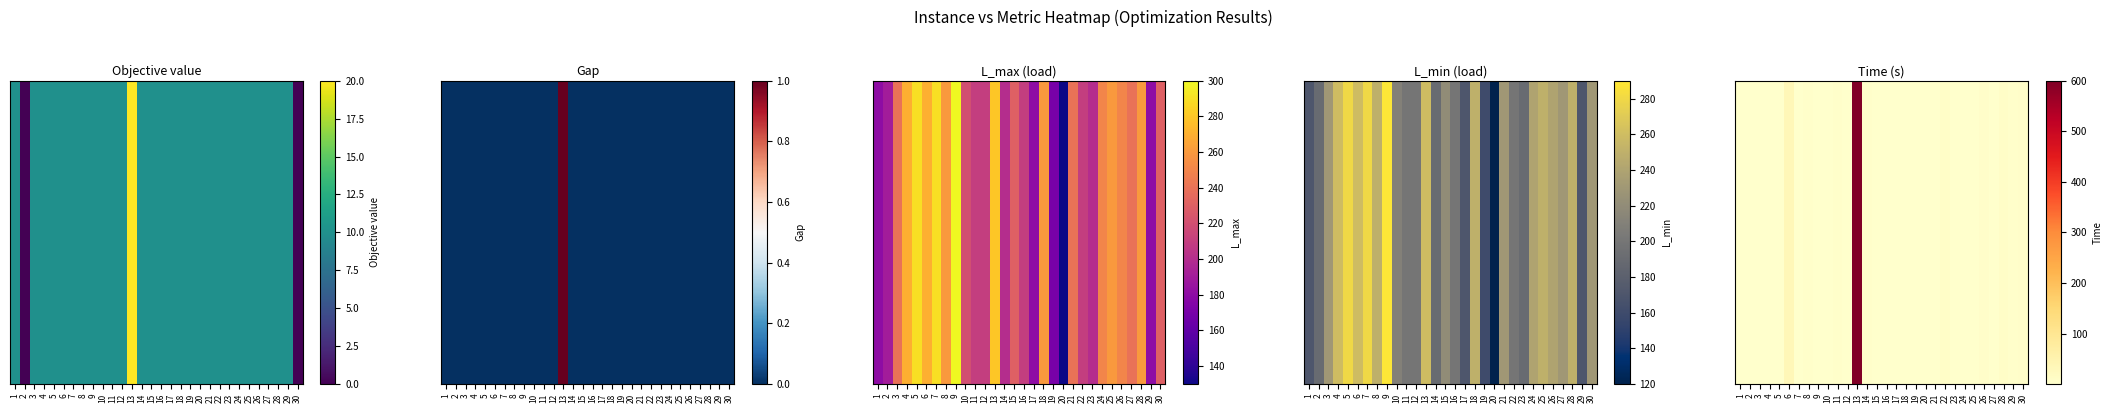

What is the difference between the maximum and minimum values?

599.7